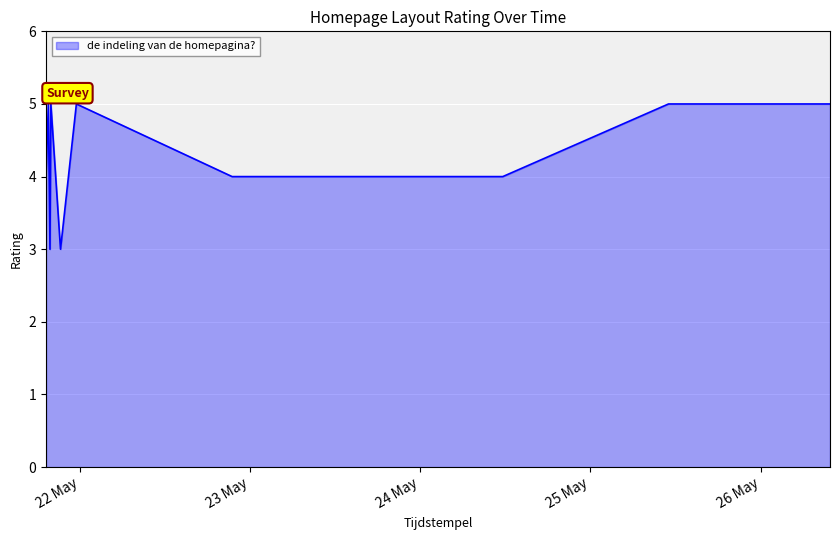

What is the greatest value displayed?

5